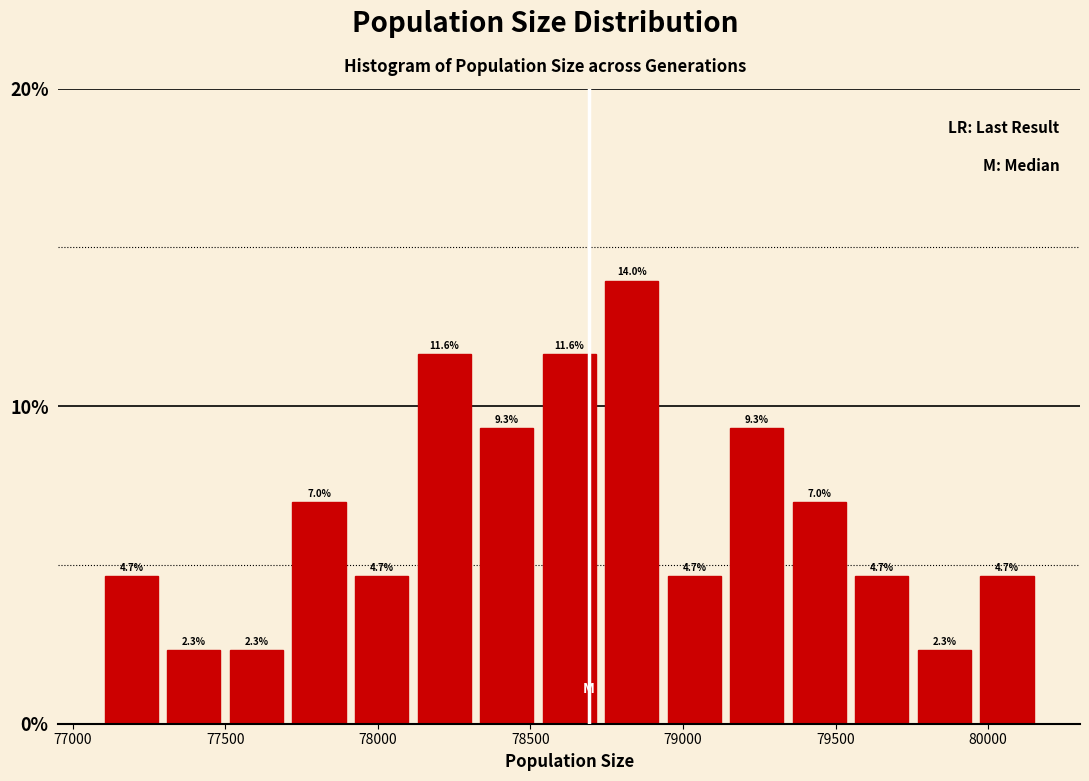

Reading left to right, transcribe this chart: for each bar, give the range it covers on the x-axis and its height. The bar edges are not printed on the chart, so give them approximately, as read against the axis.

77100 to 77300: 4.7
77300 to 77500: 2.3
77500 to 77700: 2.3
77700 to 77900: 7.0
77900 to 78100: 4.7
78100 to 78300: 11.6
78300 to 78500: 9.3
78500 to 78750: 11.6
78750 to 78950: 14.0
78950 to 79150: 4.7
79150 to 79350: 9.3
79350 to 79550: 7.0
79550 to 79750: 4.7
79750 to 79950: 2.3
79950 to 80150: 4.7